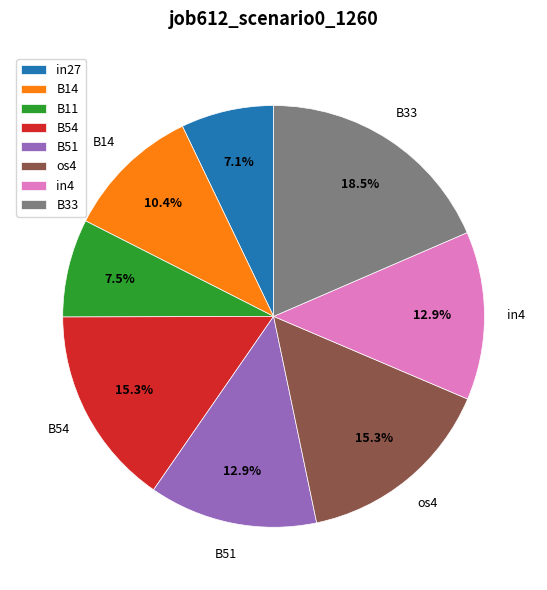

To the nearest percent, what portion does B51 represent?

13%